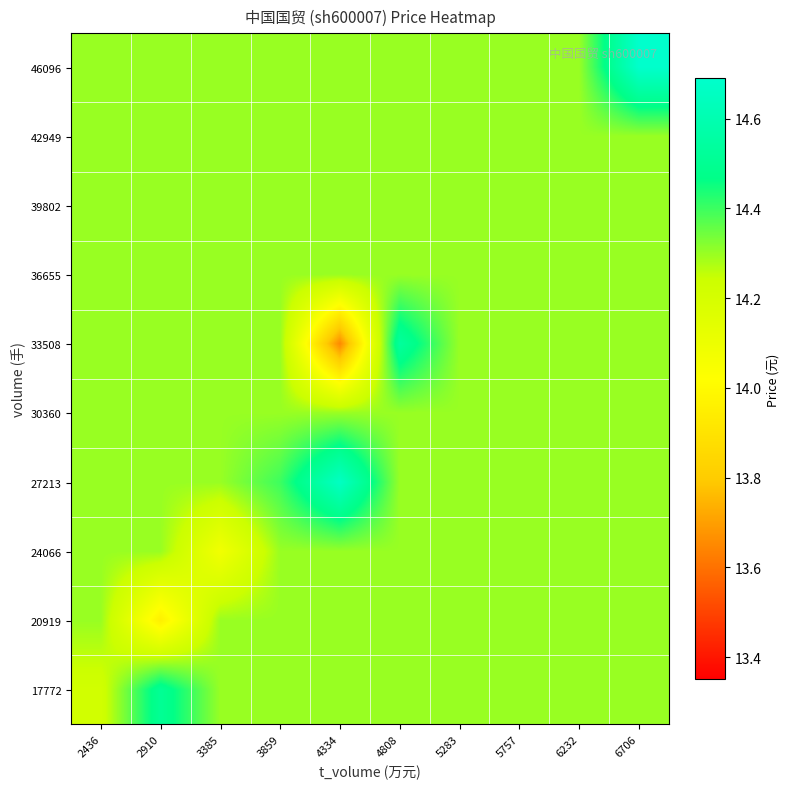

Between 5757 and 4808, which is larger?

5757